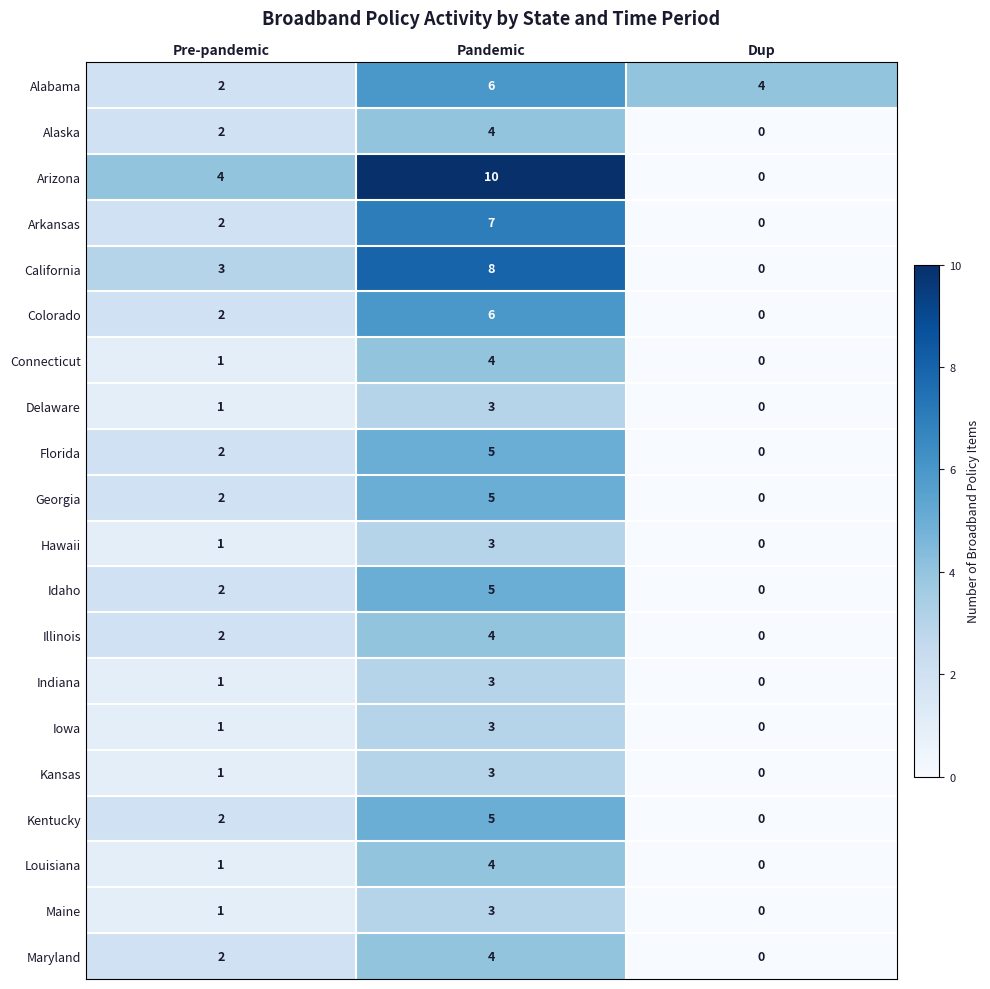

The Maine series shows 2 at Pandemic. True or false?

False